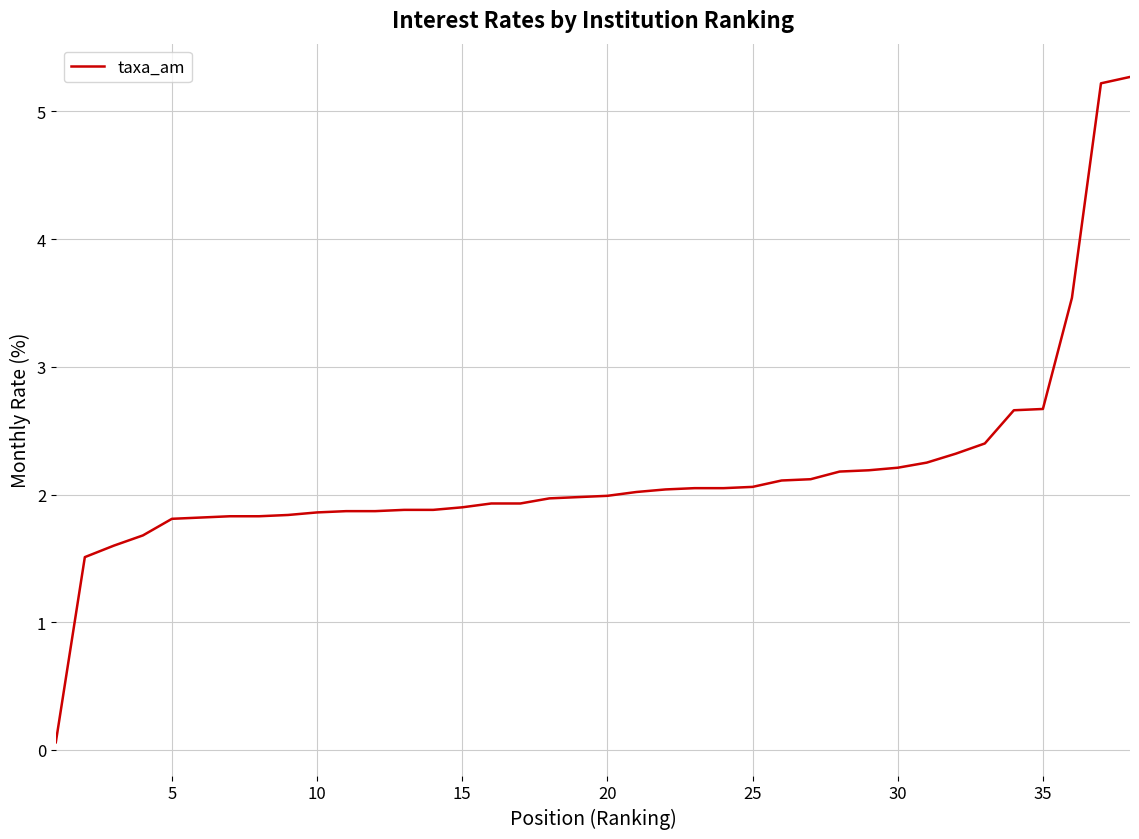

What is the difference between the maximum and minimum values?

5.2